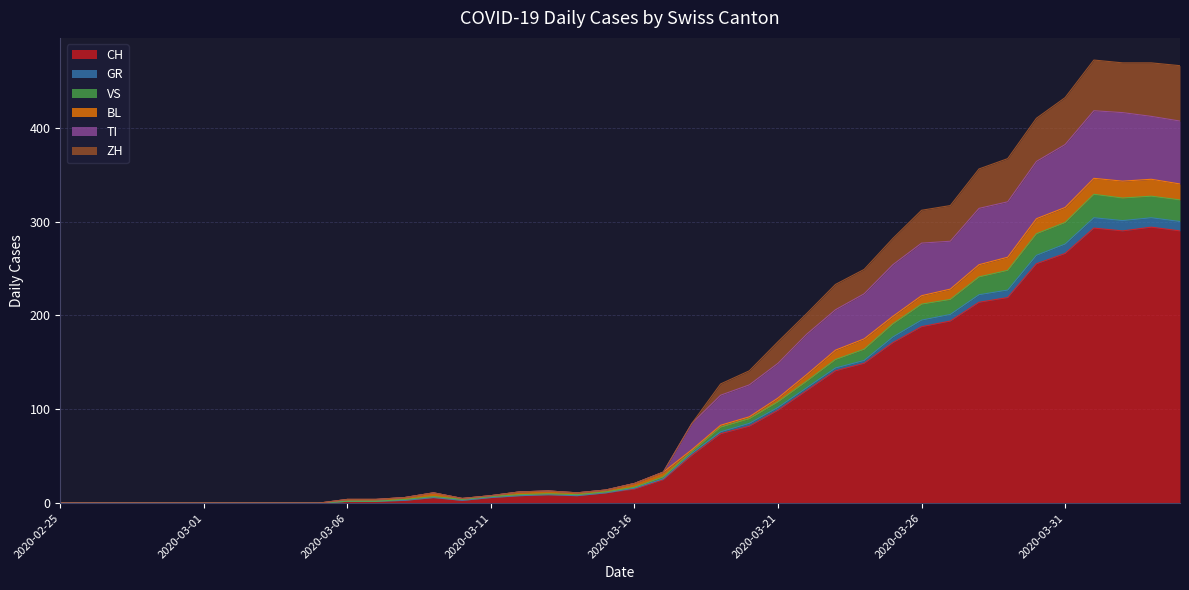

What is the highest value of the CH series?

294